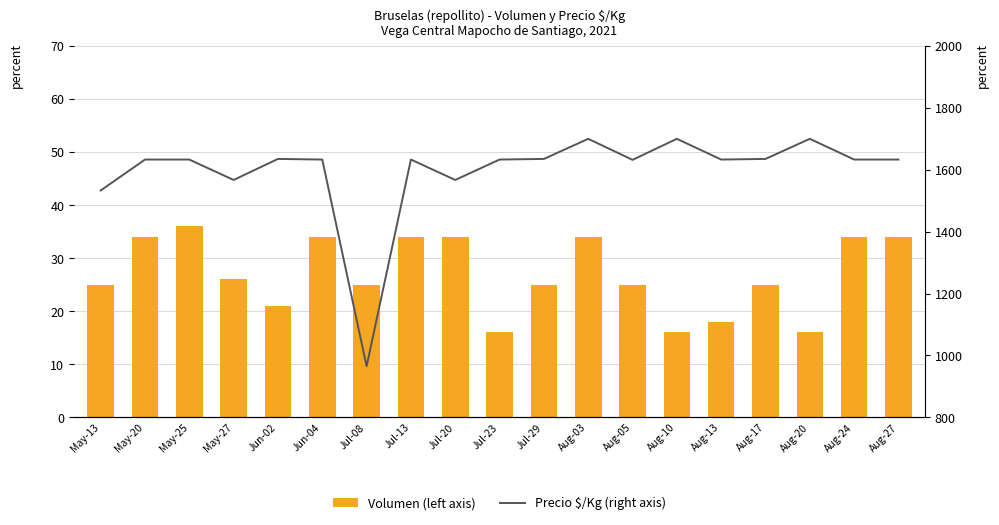

What is the smallest value displayed?

16